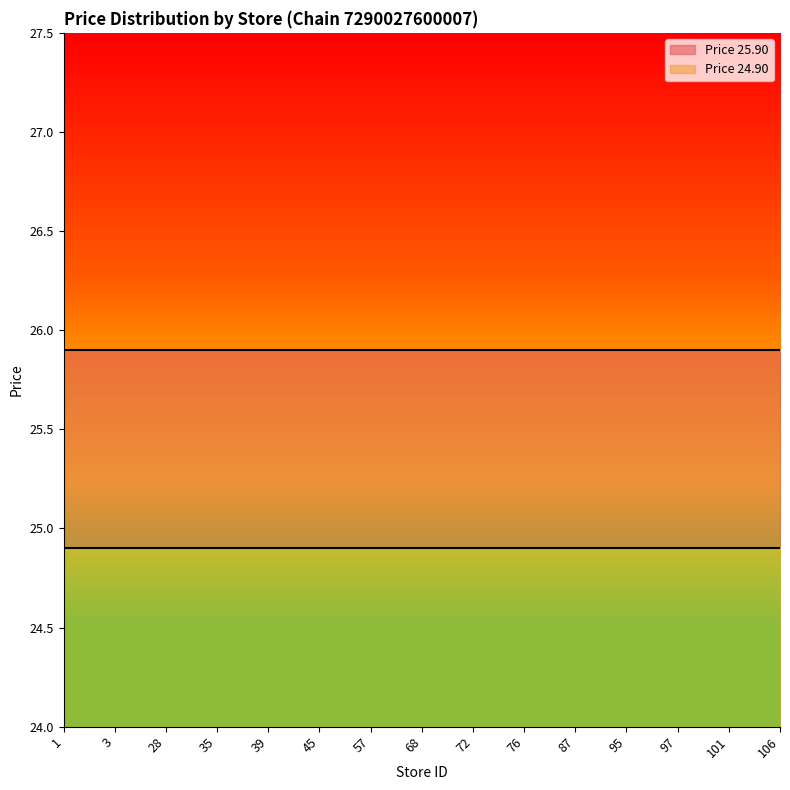

How many series are shown in this chart?

2